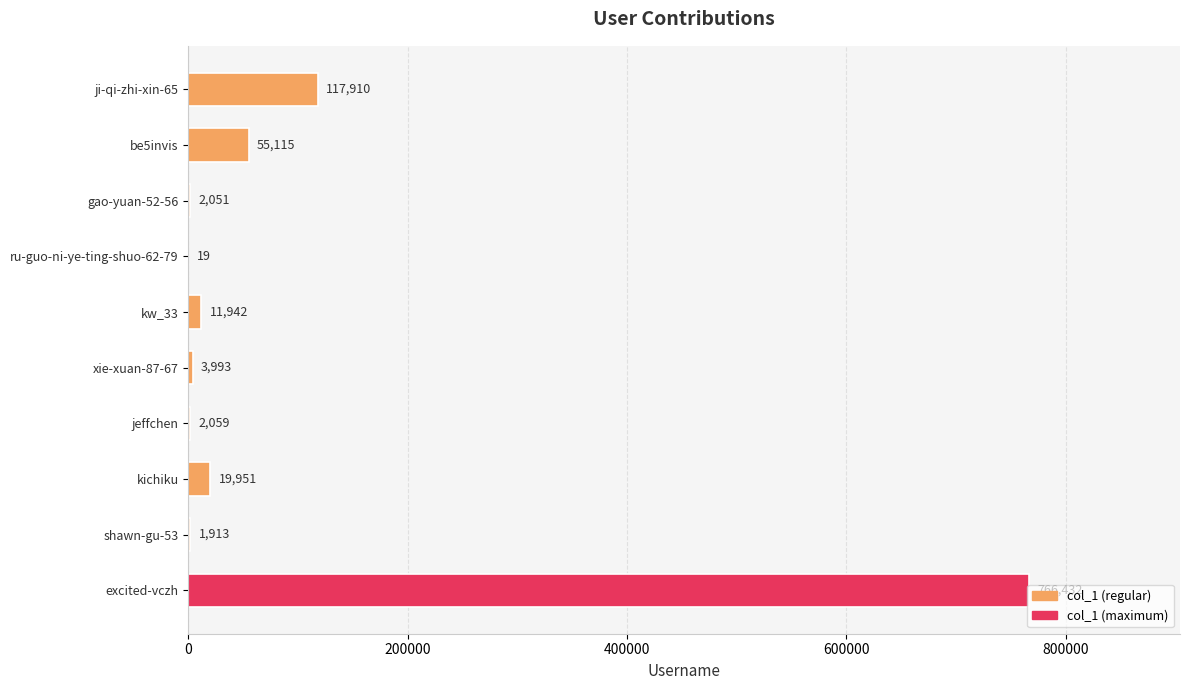

True or false: the data shows 301062 at excited-vczh.

False